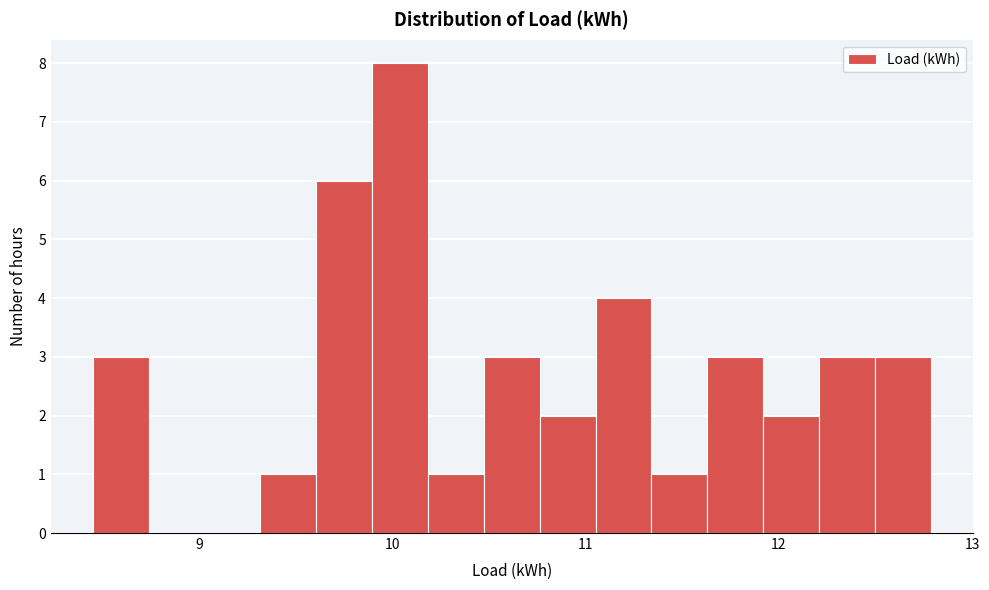

Around what value on the x-axis is the tallest bar? Give the approximate position of its centre, as read against the axis.

10.0